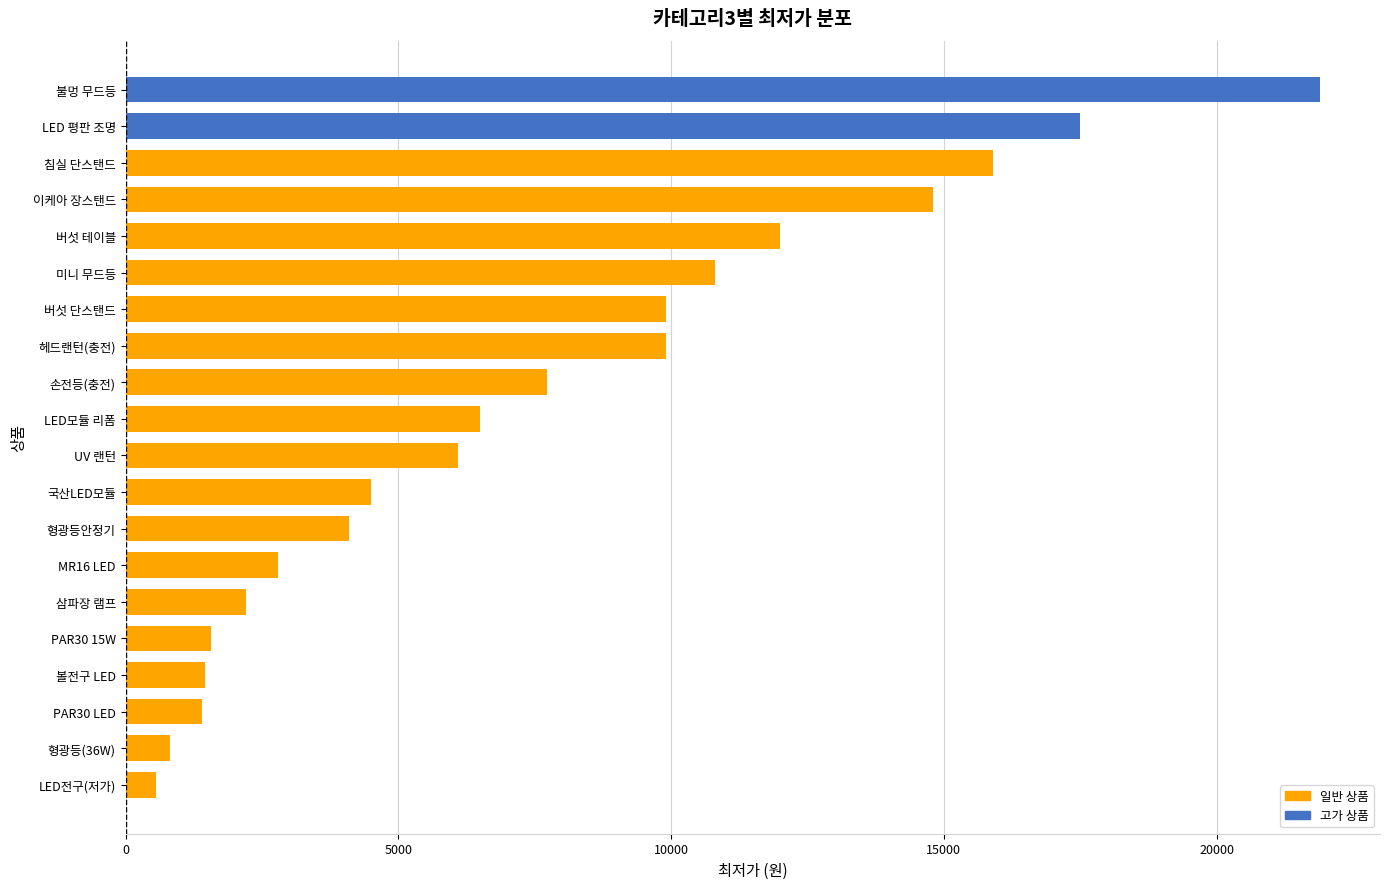

Are the bars grouped side by side (vs. stacked)?

No